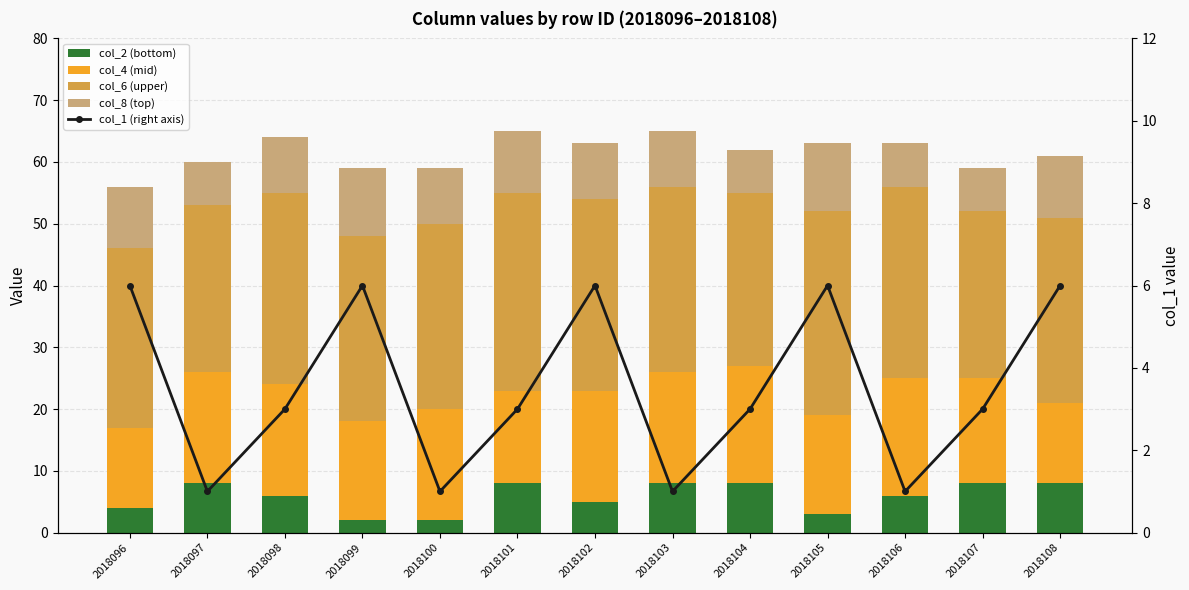

The col_2 (bottom) series shows 8 at 2018107. True or false?

True